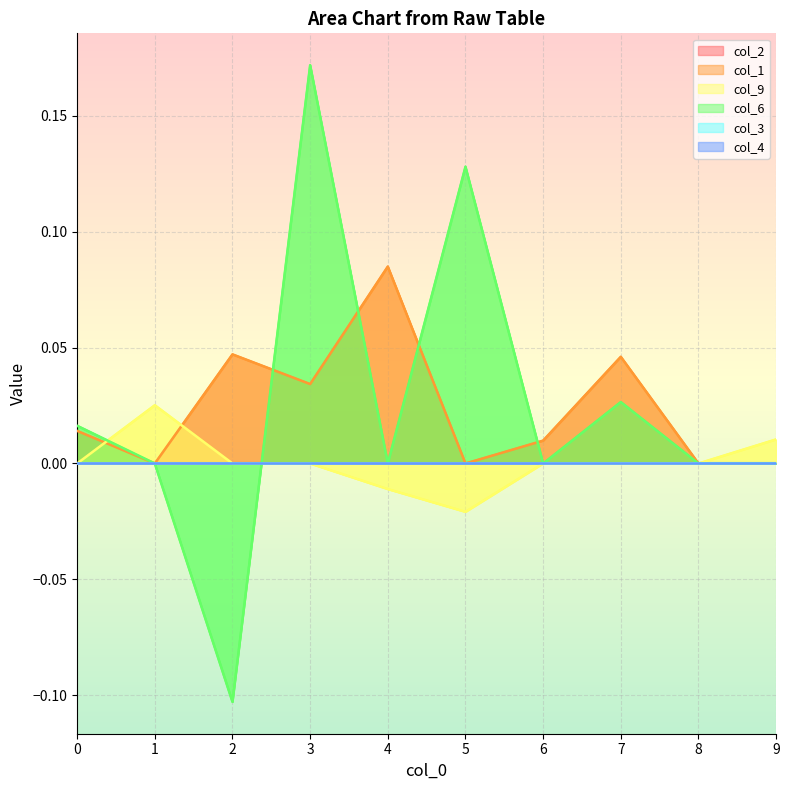

Between 7 and 9, which series saw the biggest shift?

col_1